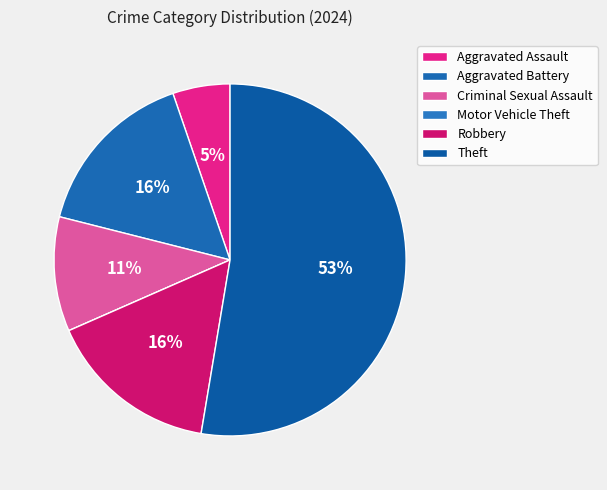

The Theft slice represents 53% of the pie. True or false?

True